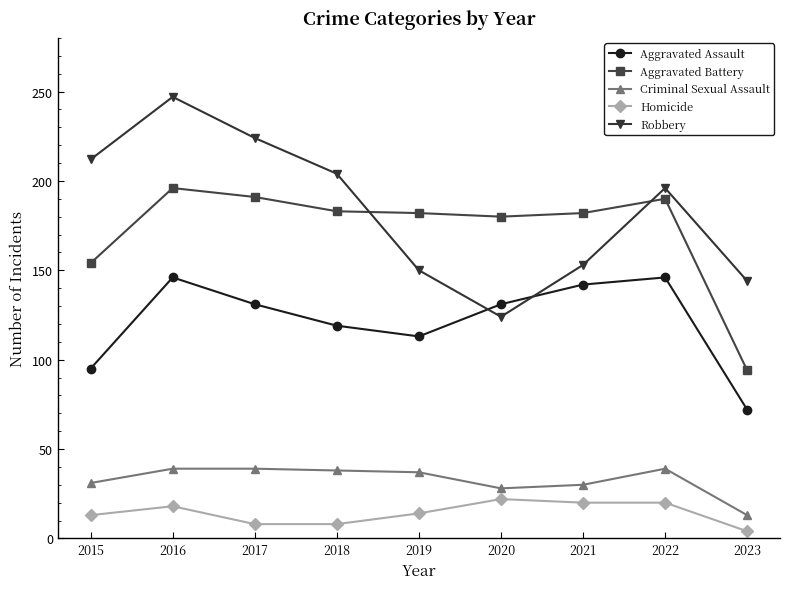

What is the difference between the second highest and minimum values in the Homicide series?

16